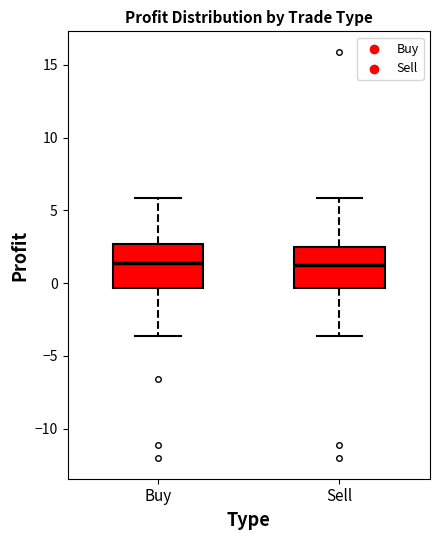

Where does the median line of the box for Sell sit on the y-axis? The values are not printed on the chart, so give them approximately, as read against the axis.

1.0